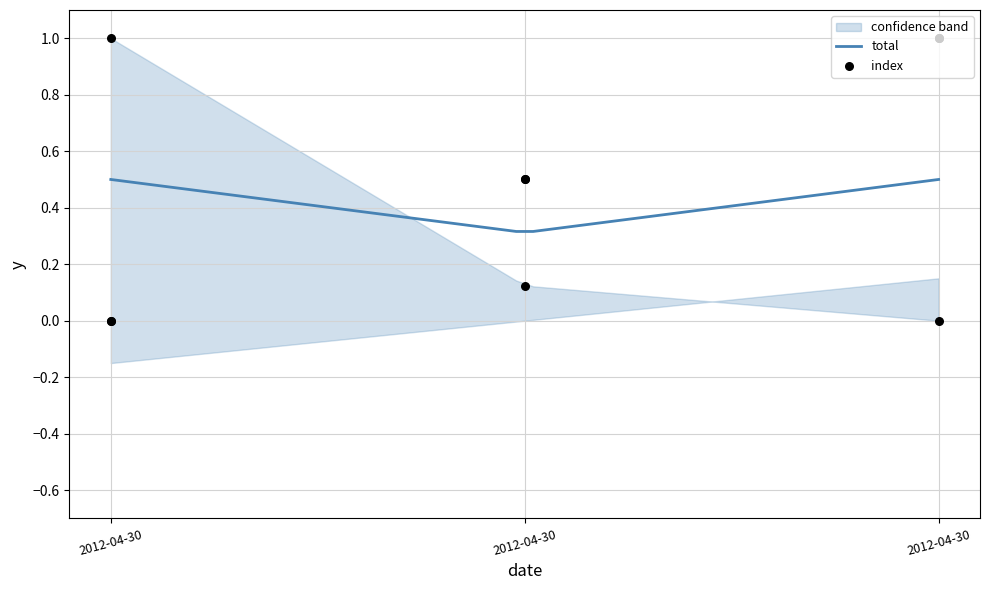

Is the value of total at 2012-04-30 greater than the value of index at 2012-04-30?

Yes